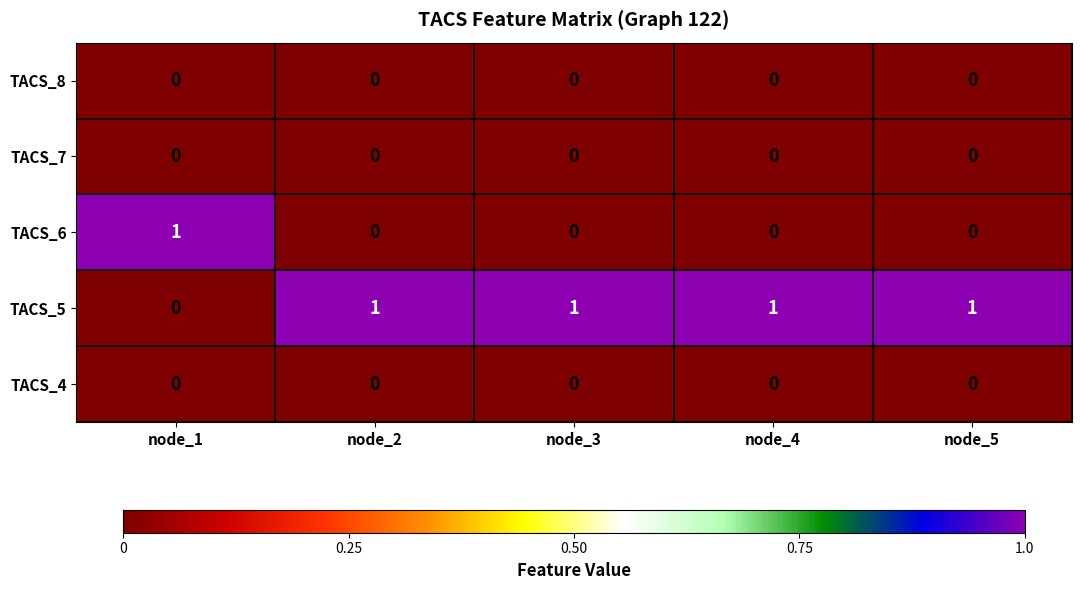

Is it true that TACS_8 equals 0 at node_3?

True